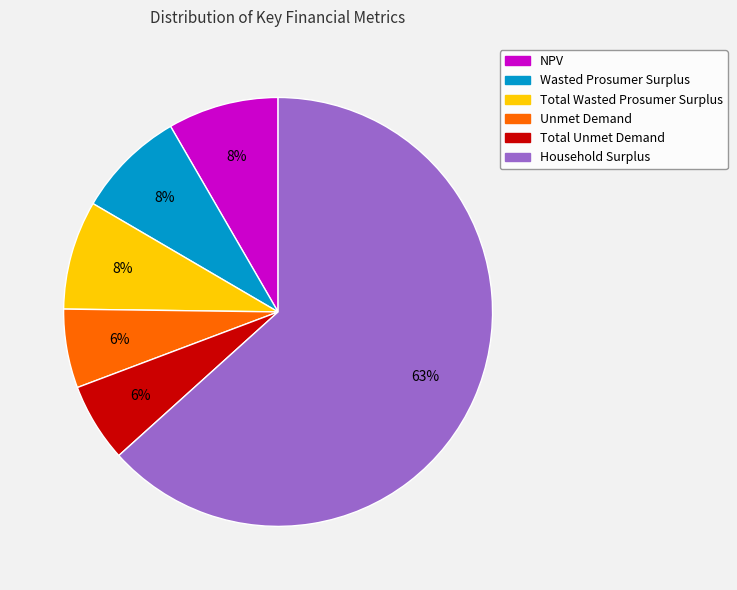

Which slice is the largest?

Household Surplus